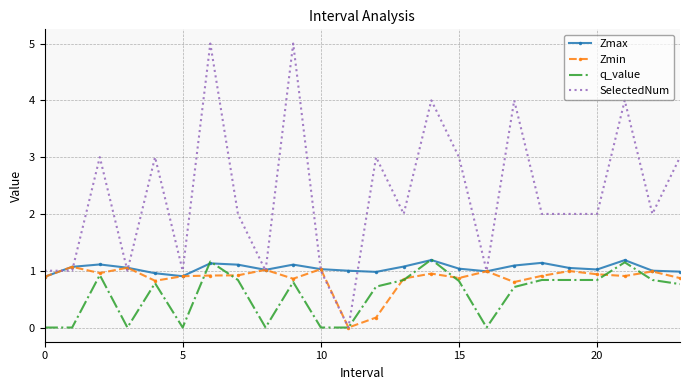

Which series has the largest total across all categories?

SelectedNum